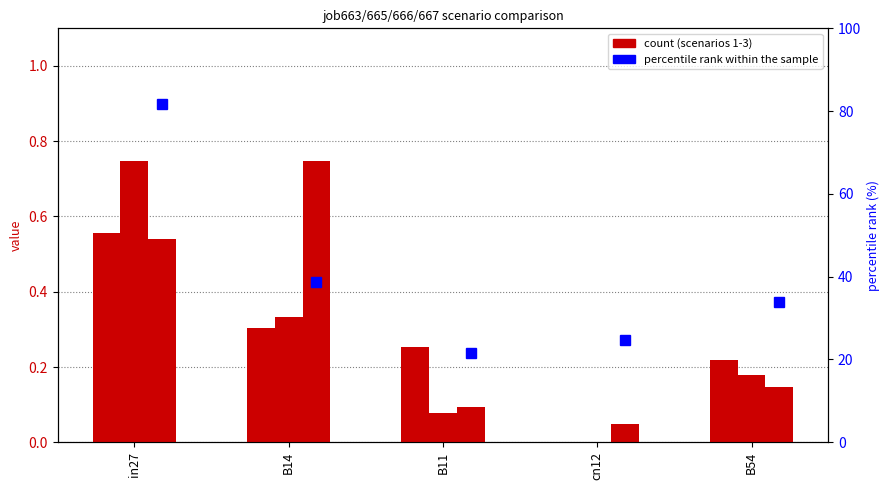

Which has a higher value, in27 or B14?

in27